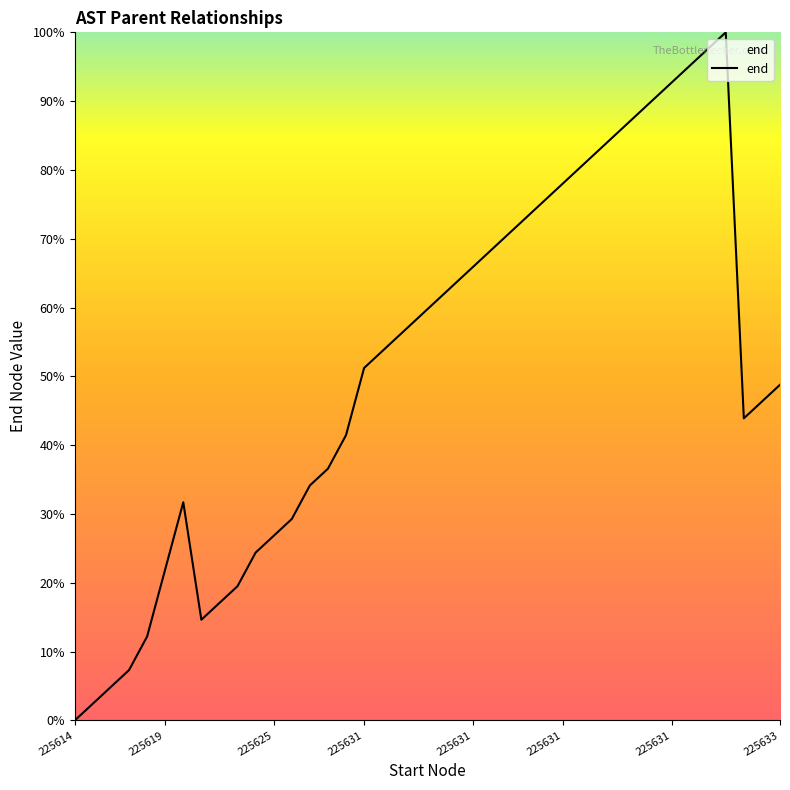

How many interior local valleys (lower than both neighbors) does the data have?

2